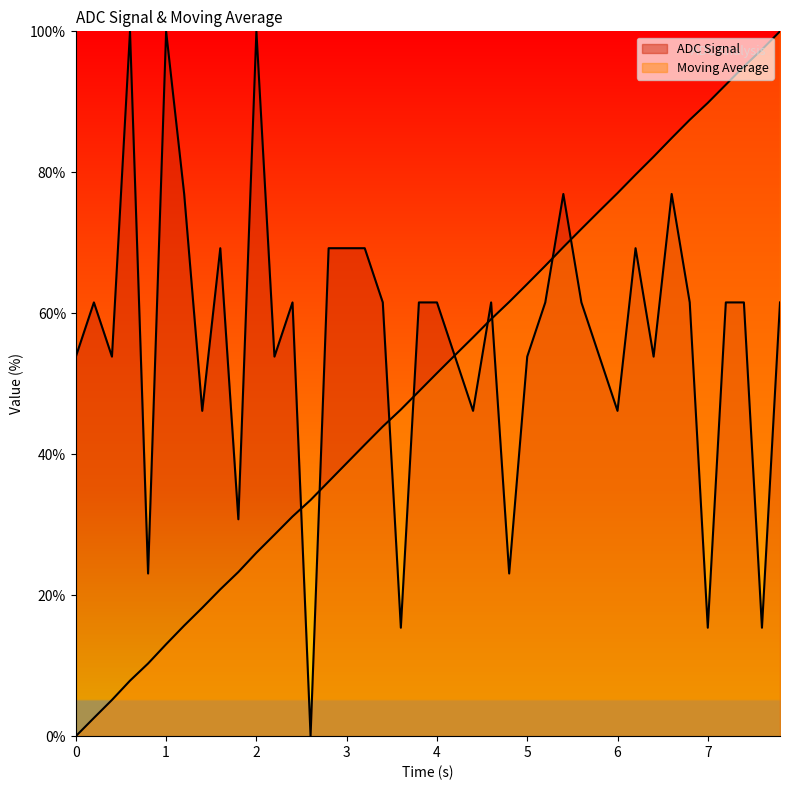

How many intersections are there between ADC Signal and Moving Average?

9